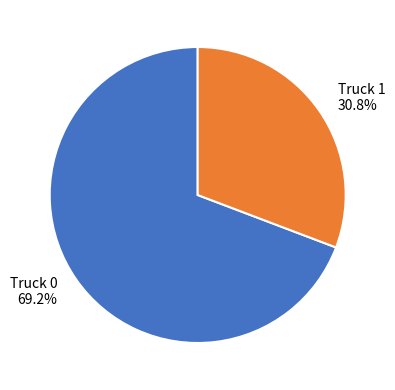

To the nearest percent, what is the difference between the Truck 1 and Truck 0 slice percentages?

38%